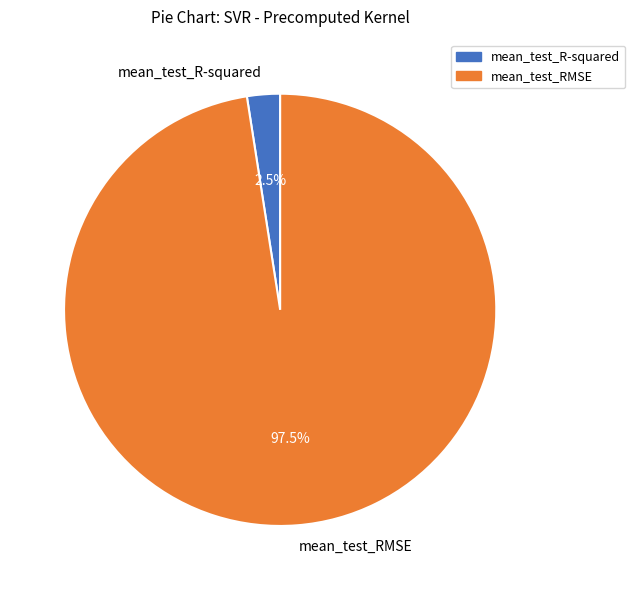

Between mean_test_R-squared and mean_test_RMSE, which is larger?

mean_test_RMSE